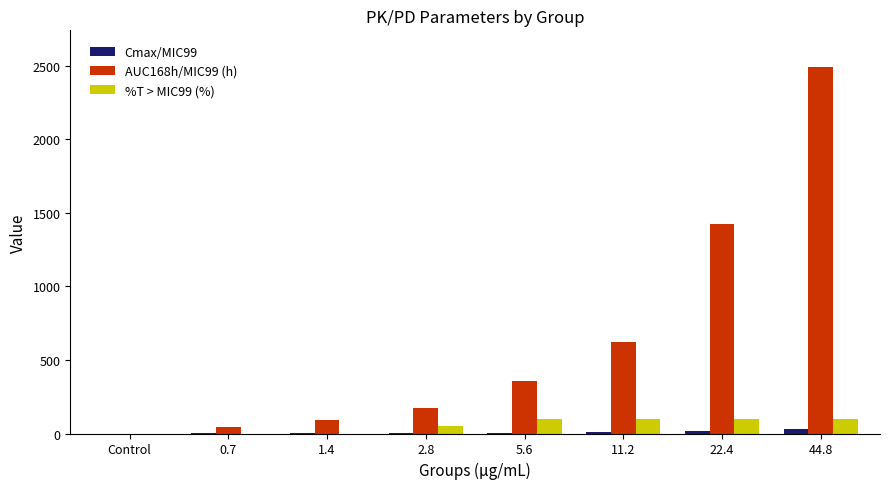

What is the maximum value for %T > MIC99 (%)?

100.0